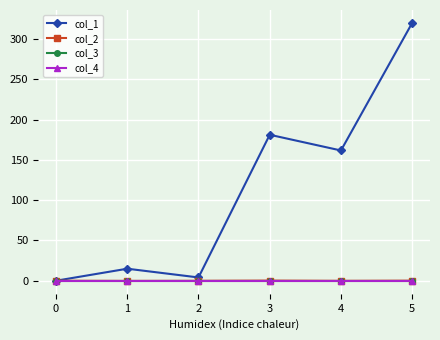

What is the difference between the highest and lowest values at 5?

320.2